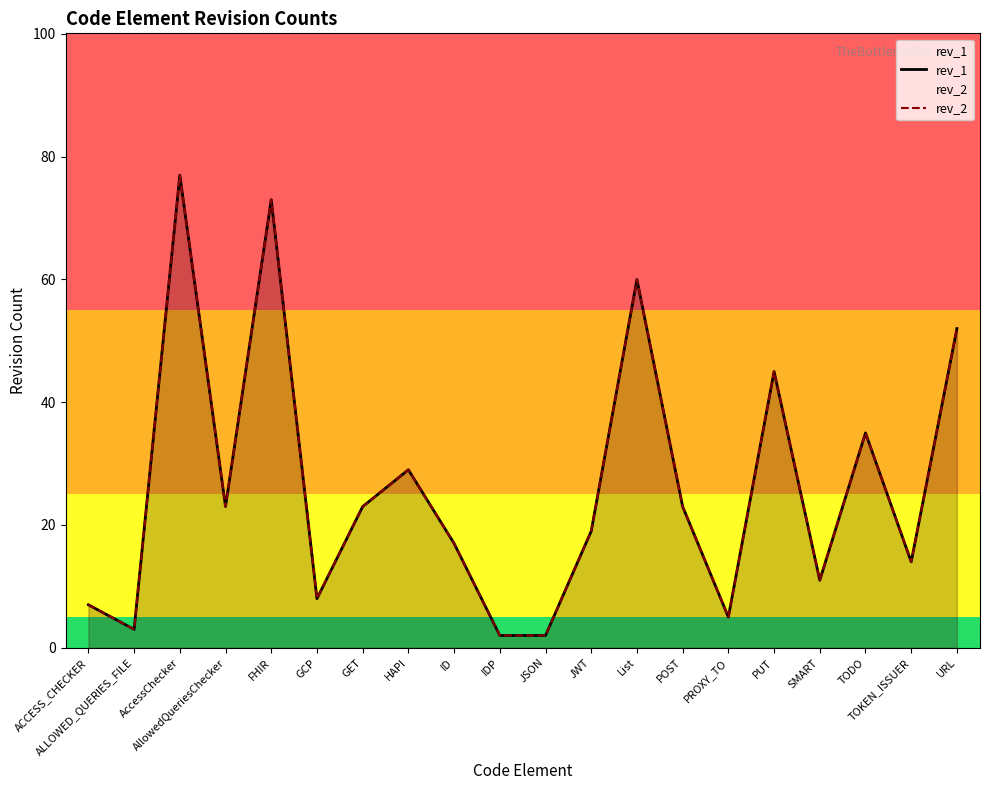

At which label does rev_1 first exceed 23?

AccessChecker